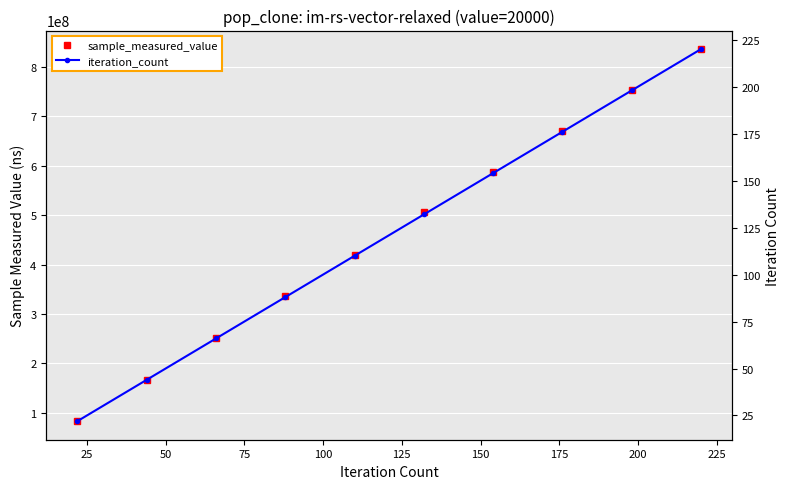

How many values in the sample_measured_value series exceed 506305072?

4